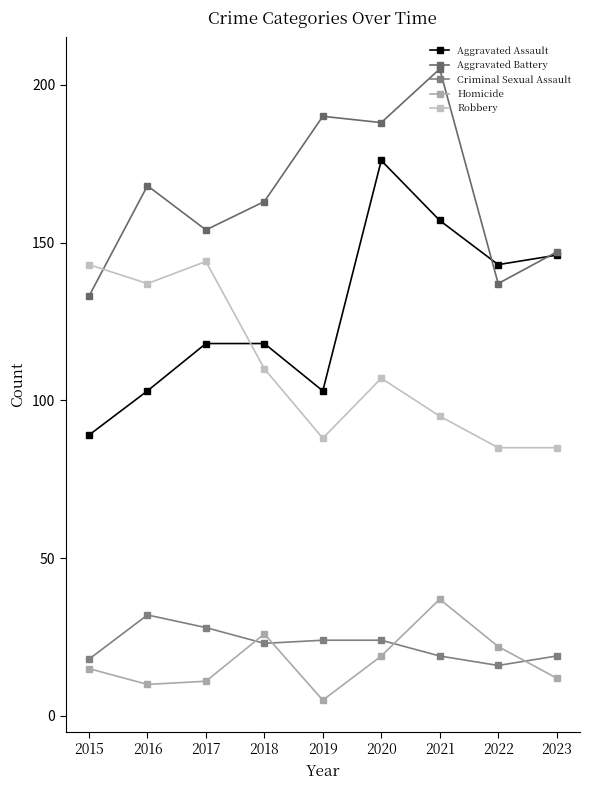

What is the average value of the Criminal Sexual Assault series?

23